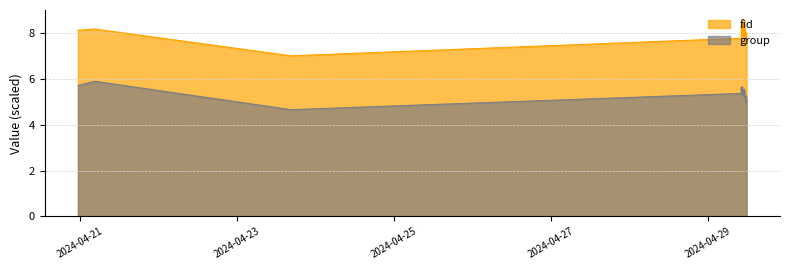

True or false: fid and group intersect in this chart.

False